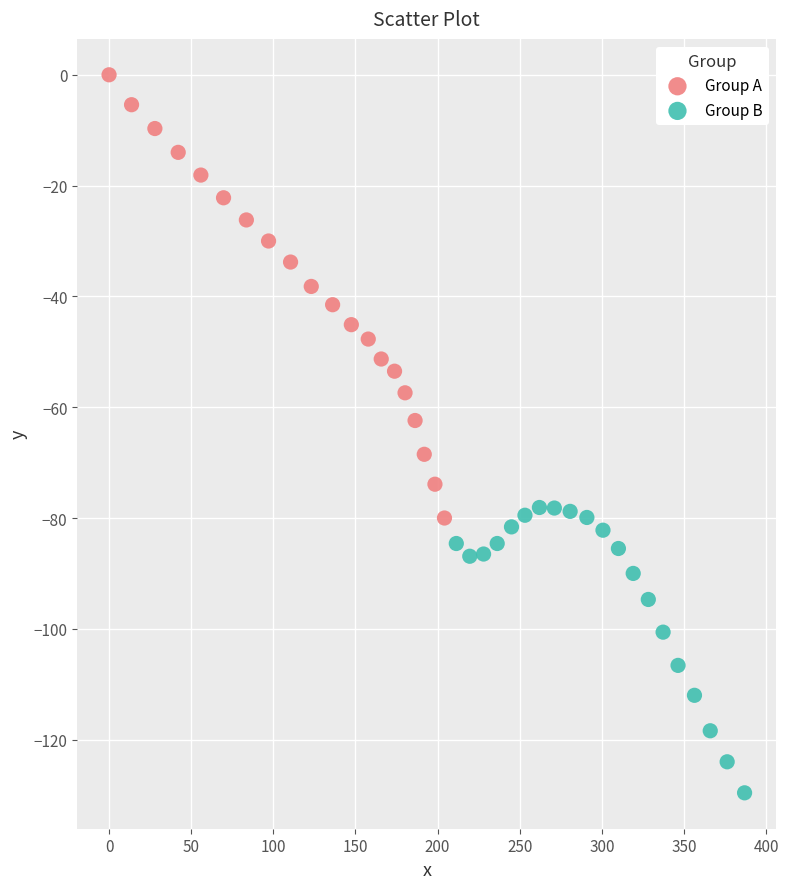

Which series has the largest Y range (max minus min)?

Group A